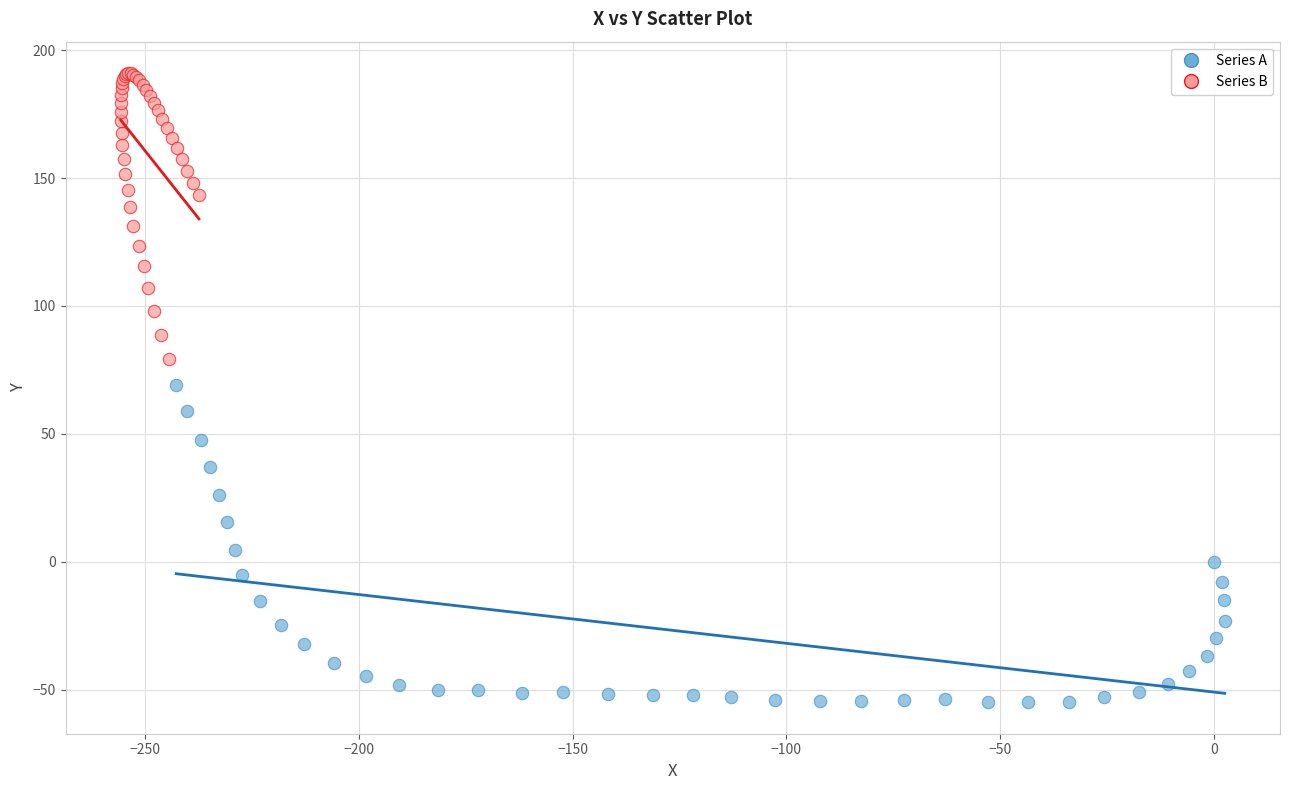

Which series has the widest spread of Y values?

Series A